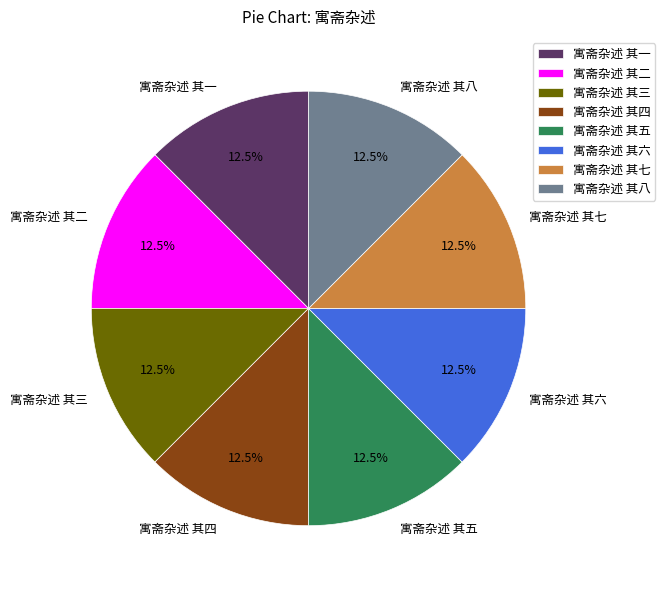

Combined, do 寓斋杂述 其二 and 寓斋杂述 其八 account for over 50%?

No